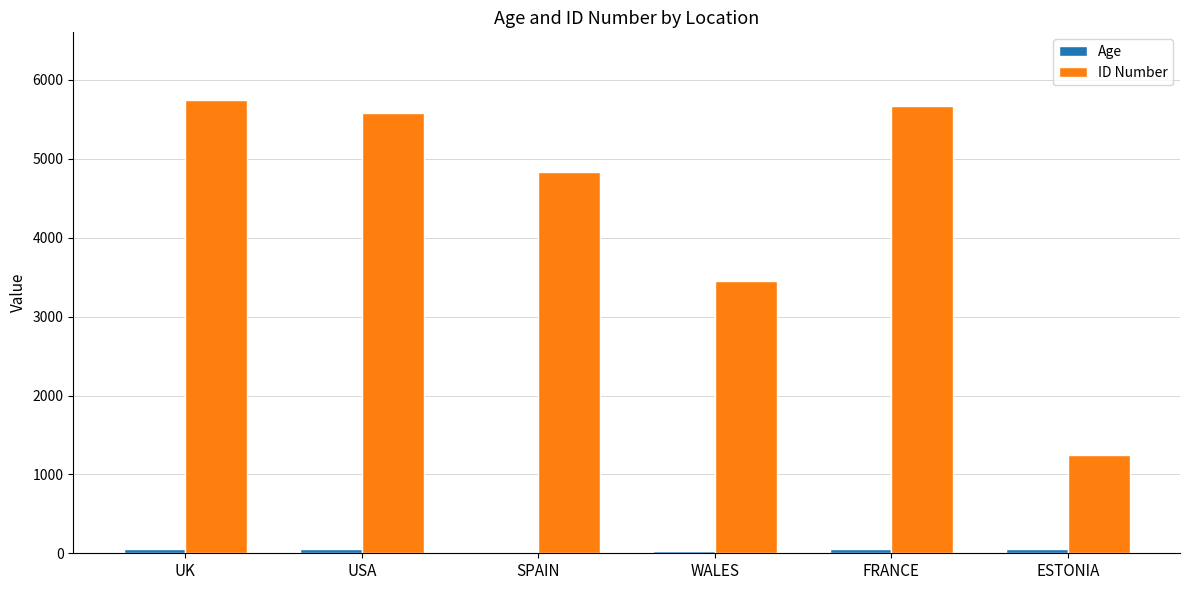

True or false: ID Number has a value of 2183.0 at SPAIN.

False